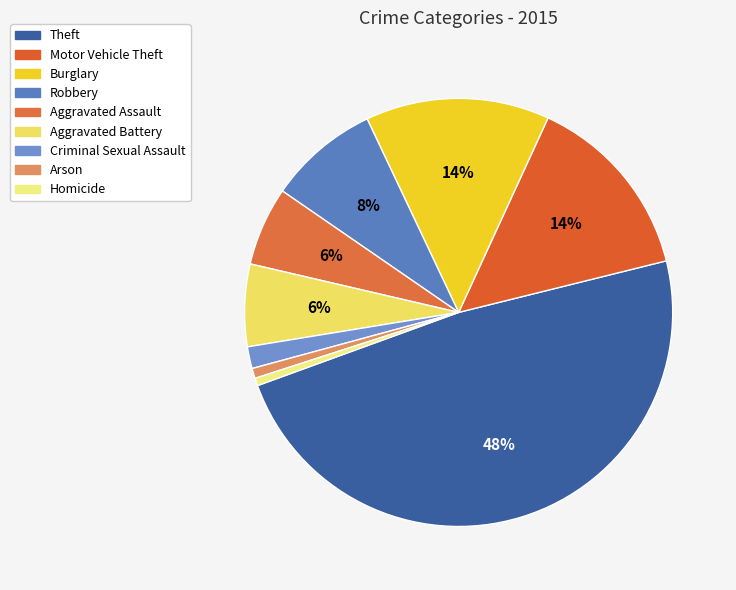

To the nearest percent, what portion does Burglary represent?

14%